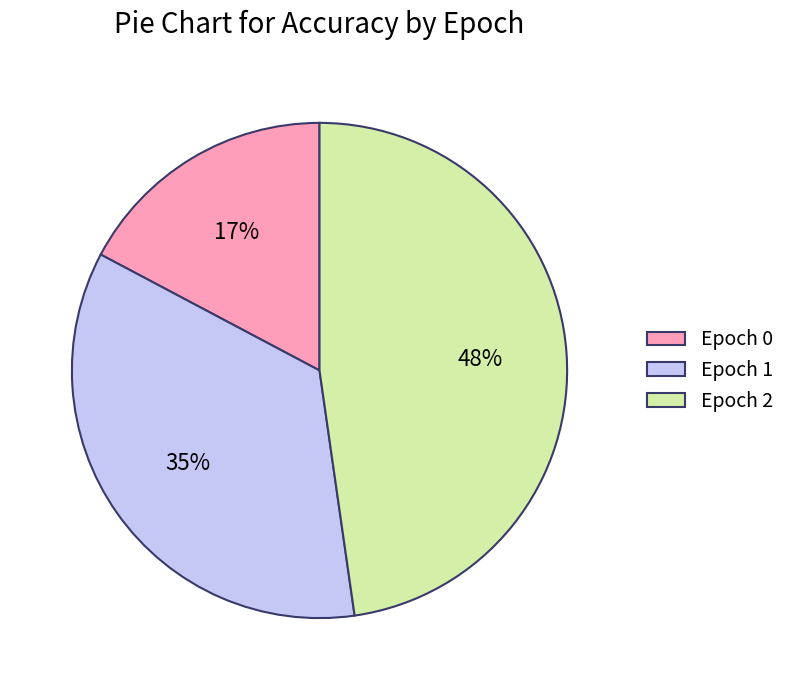

To the nearest percent, what portion does Epoch 0 represent?

17%